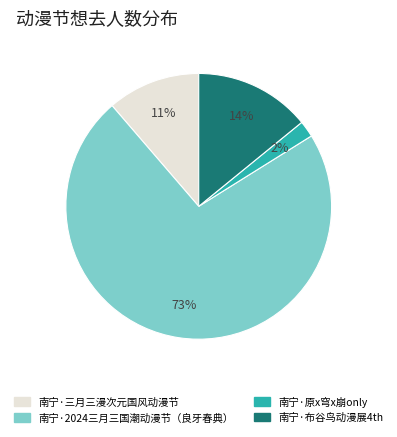

To the nearest percent, what portion does 南宁·布谷鸟动漫展4th represent?

14%